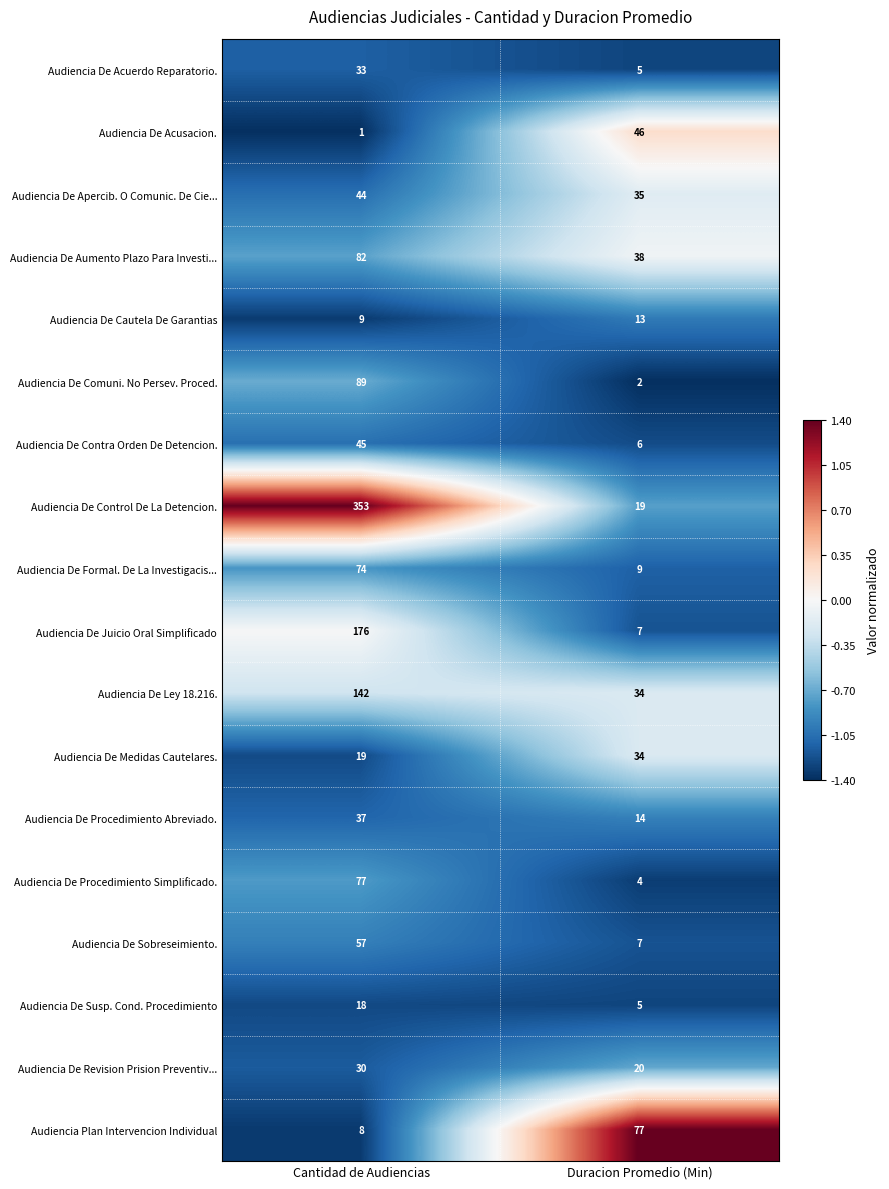

What is the sum of all Audiencia De Juicio Oral Simplificado values?

183